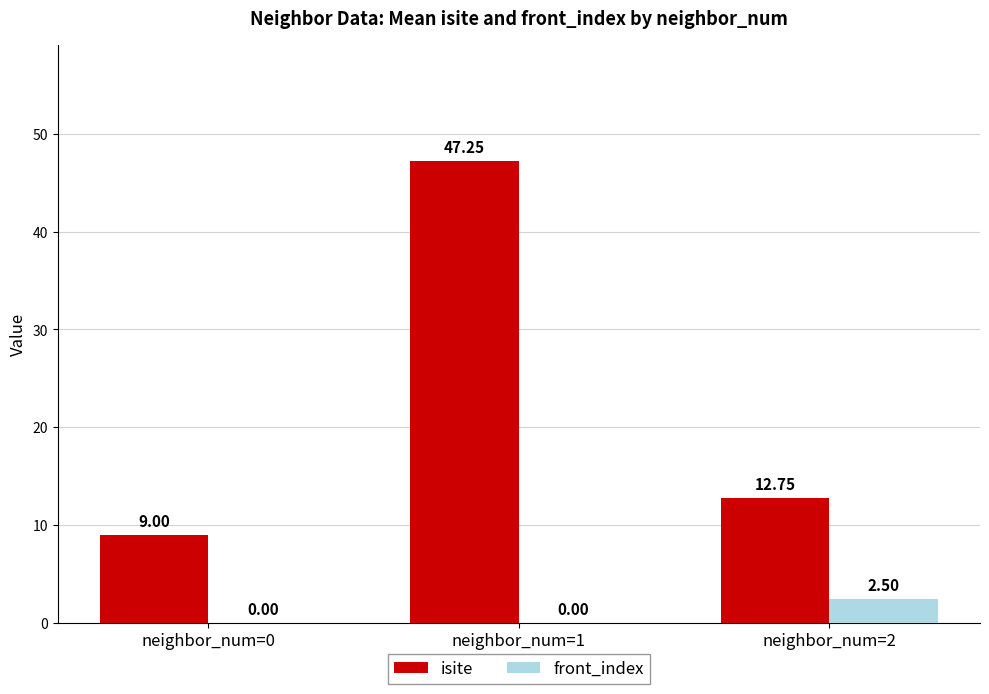

What is the sum of all isite values?

69.0